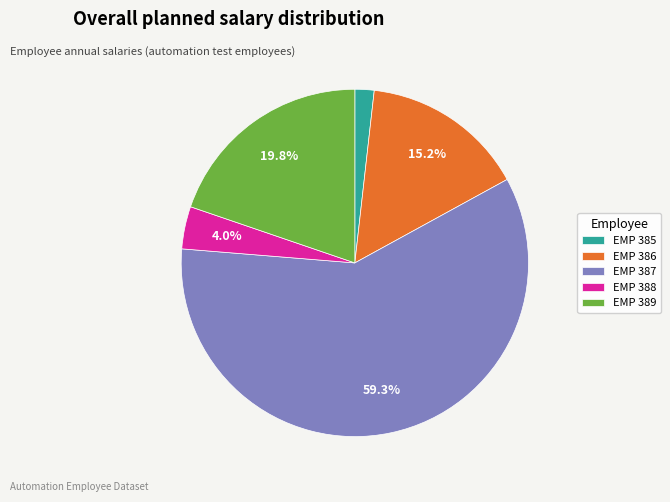

Is there any slice that represents more than half of the pie?

Yes